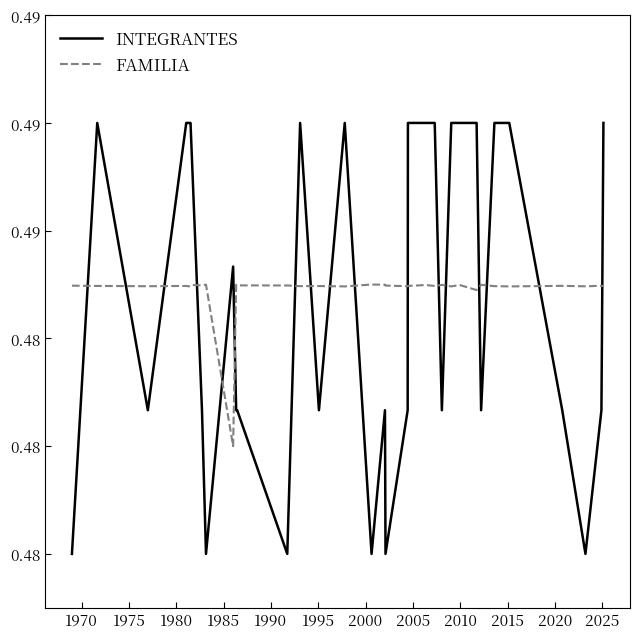

What are all the series names shown in the legend?

INTEGRANTES, FAMILIA